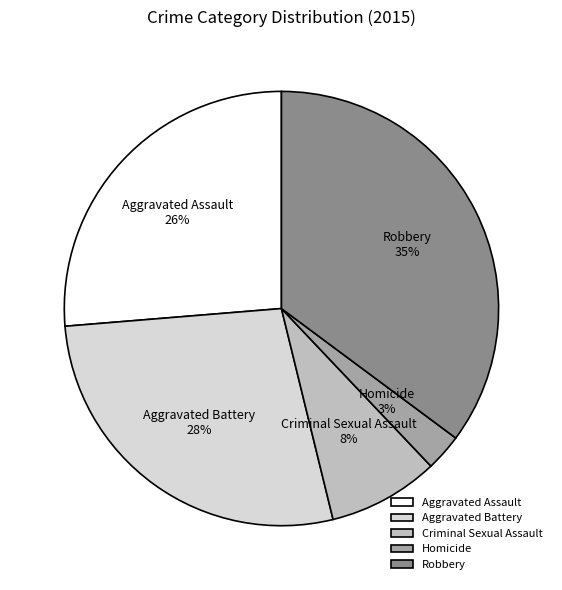

To the nearest percent, what is the difference between the largest and smallest slice percentages?

32%